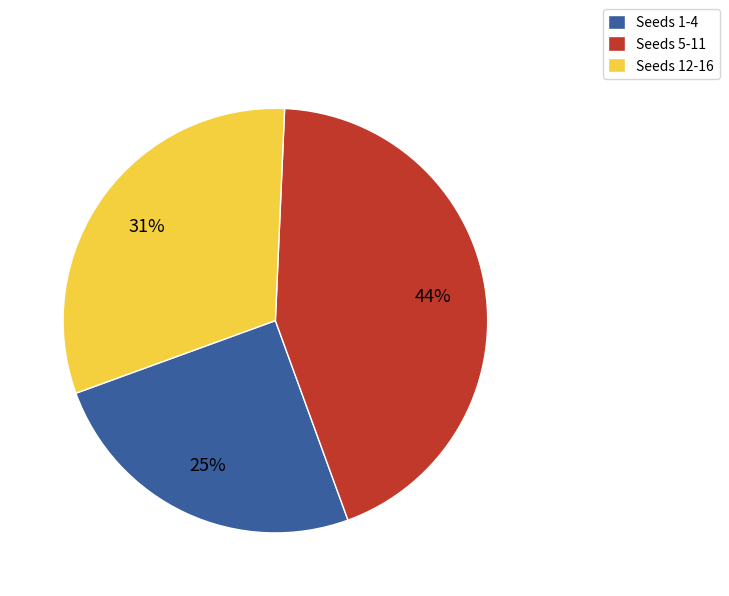

Count the number of slices in the pie.

3